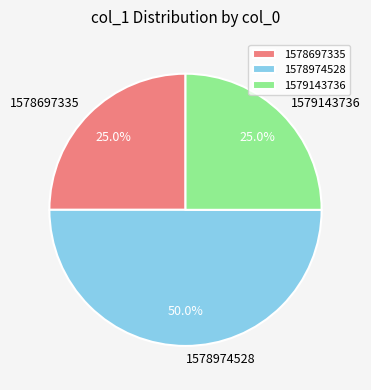

Which has a higher value, 1578974528 or 1579143736?

1578974528